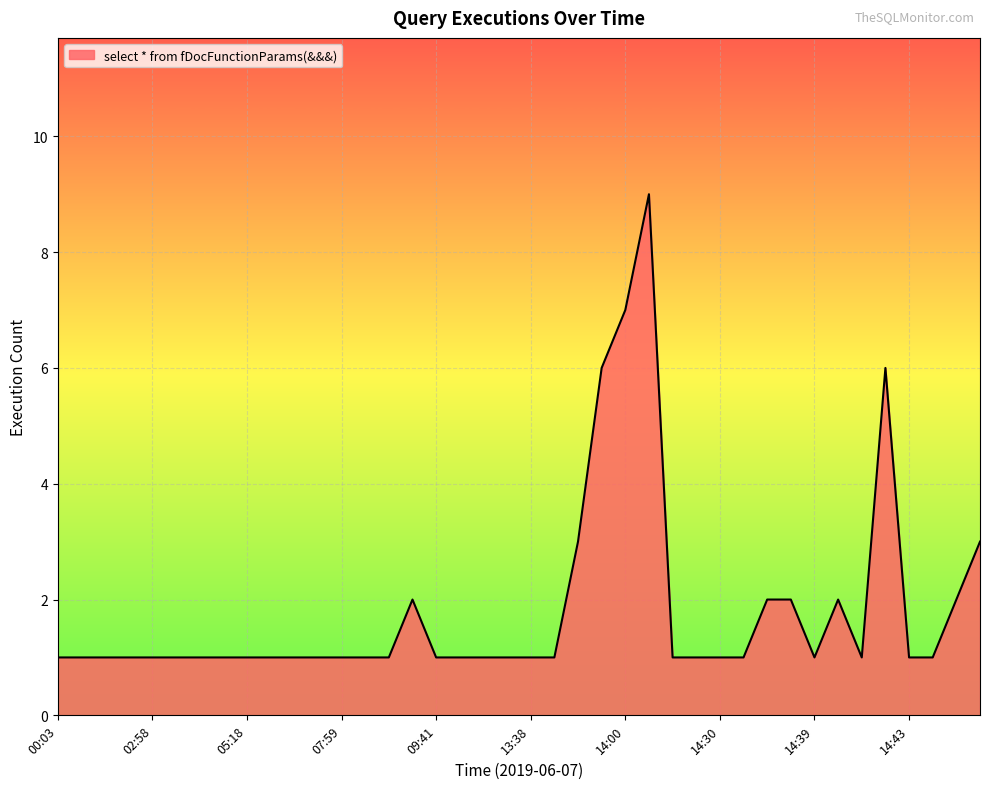

What is the greatest value displayed?

9